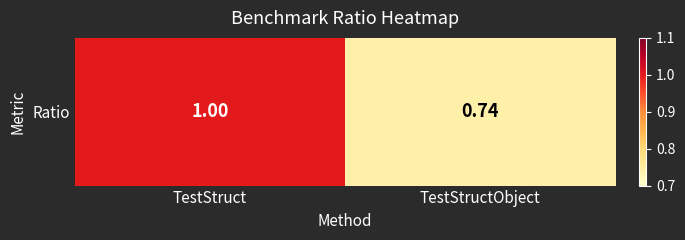

How many values are below 1?

1